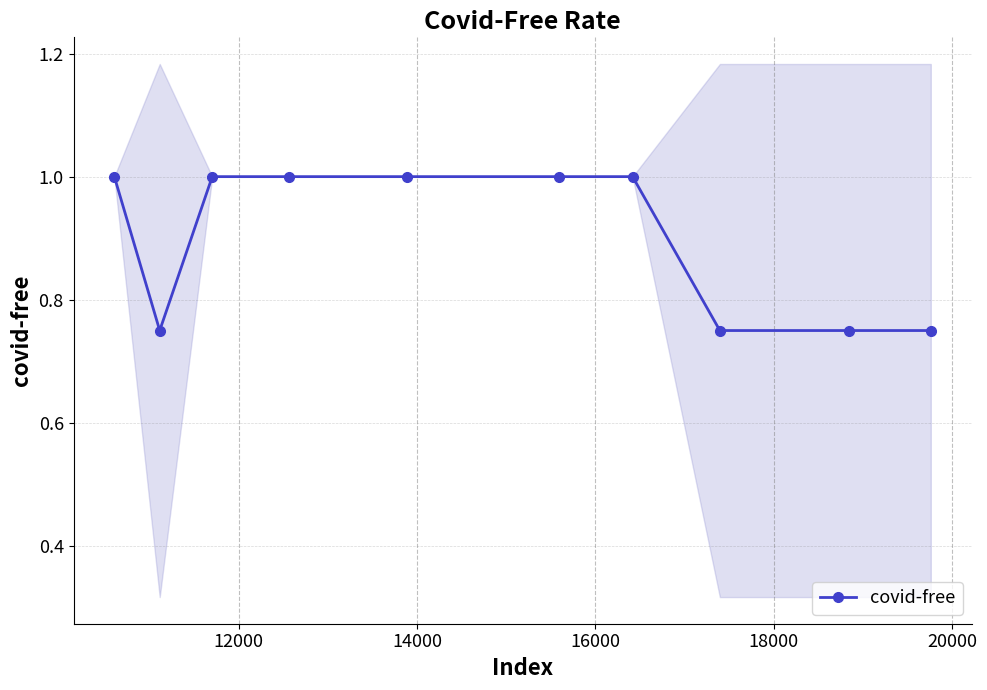

How many values in the covid-free series are below 1?

4